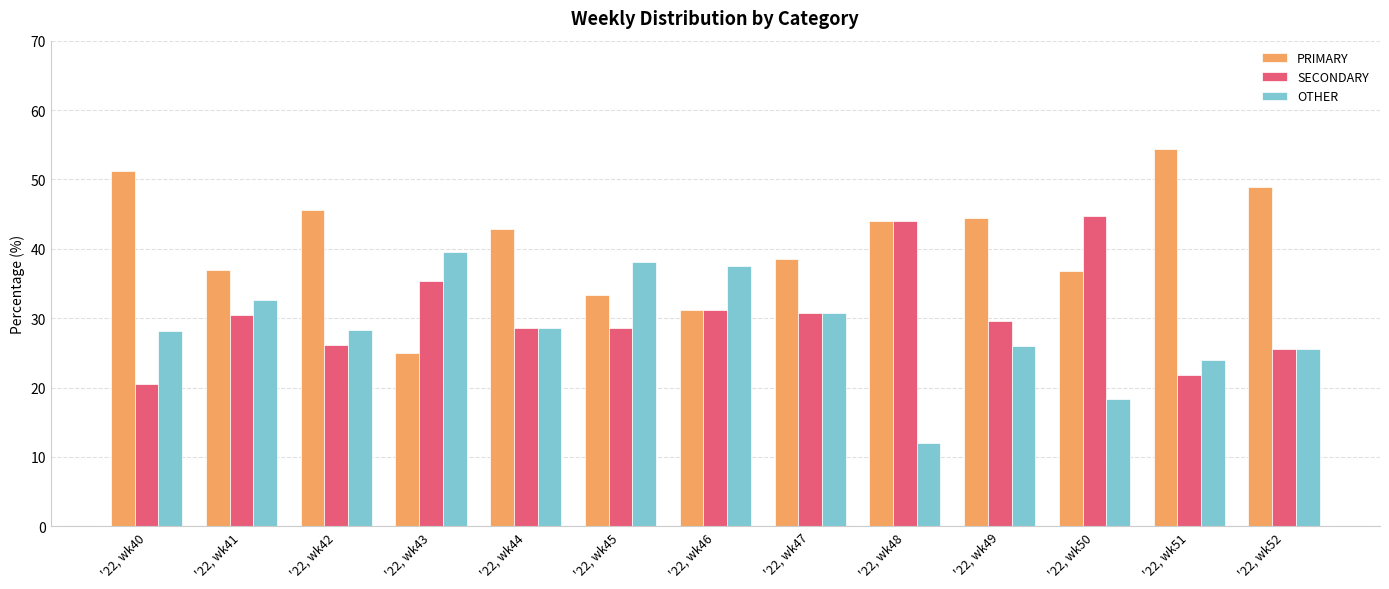

What is the difference between the highest and lowest values at '22, wk40?

30.8